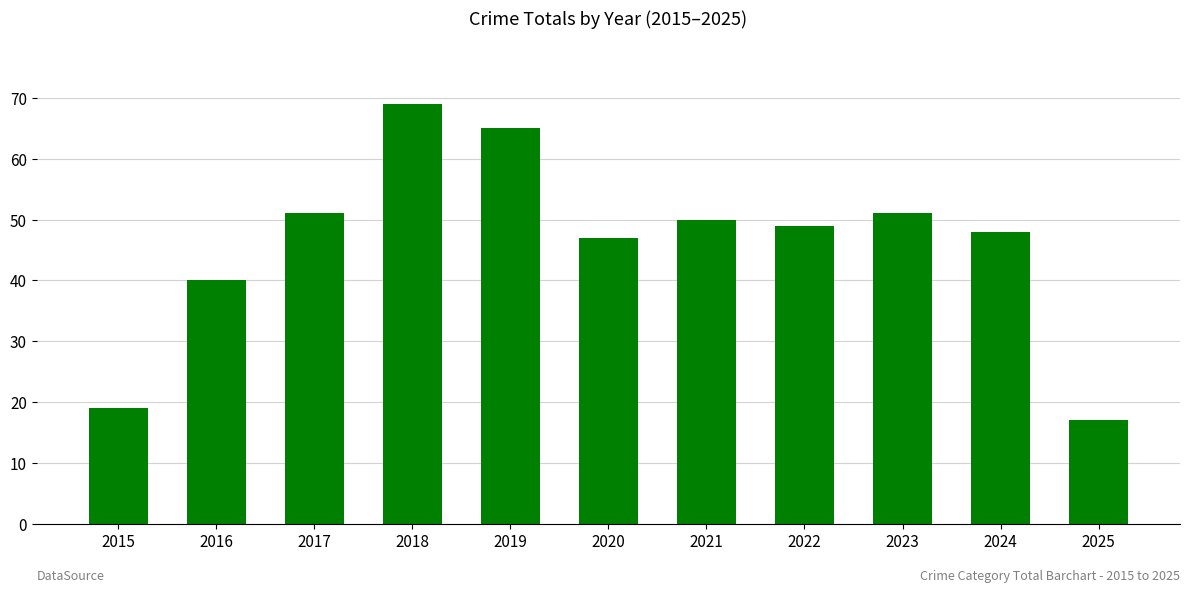

Reading right to left, what are all the values shown in this chart?

17	48	51	49	50	47	65	69	51	40	19